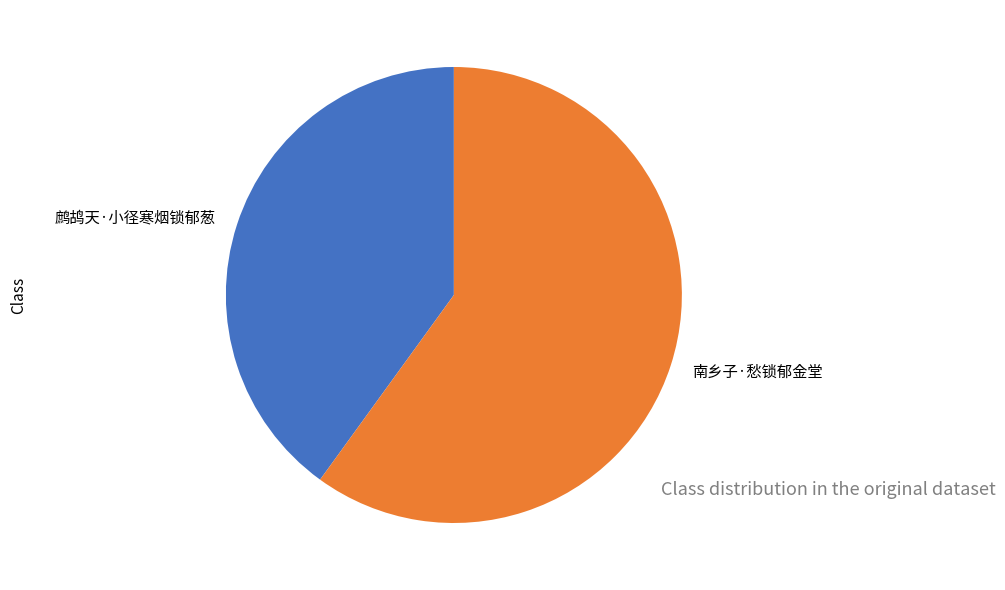

The 南乡子·愁锁郁金堂 slice represents 50% of the pie. True or false?

False